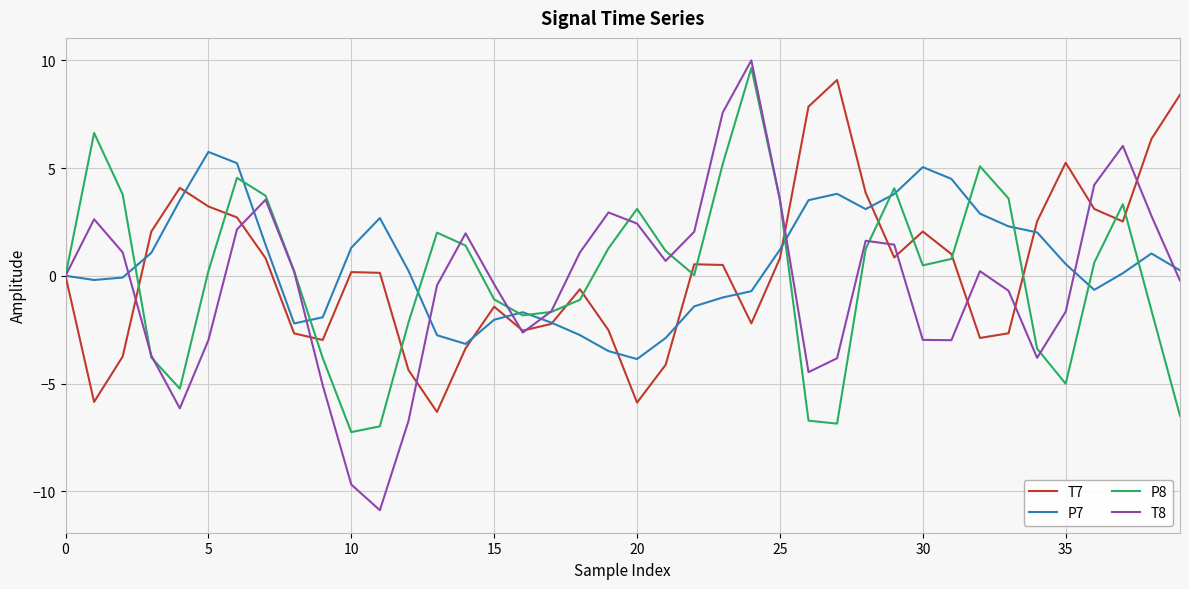

List the series in order of their peak value, lowest first.

P7, T7, P8, T8